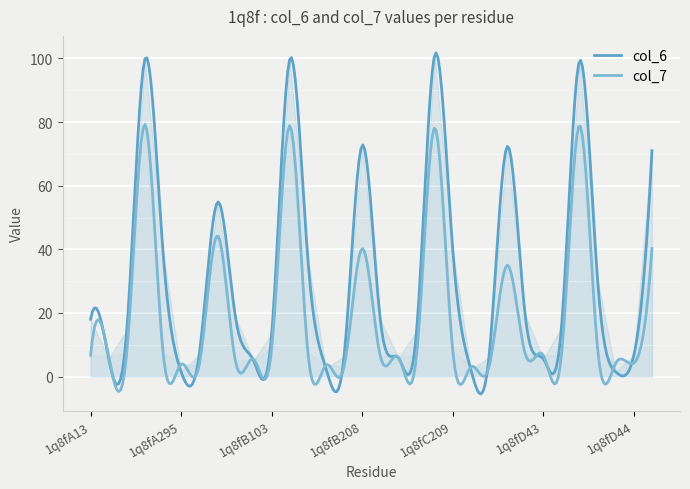

Rank the series by their maximum value, from highest to lowest.

col_6, col_7